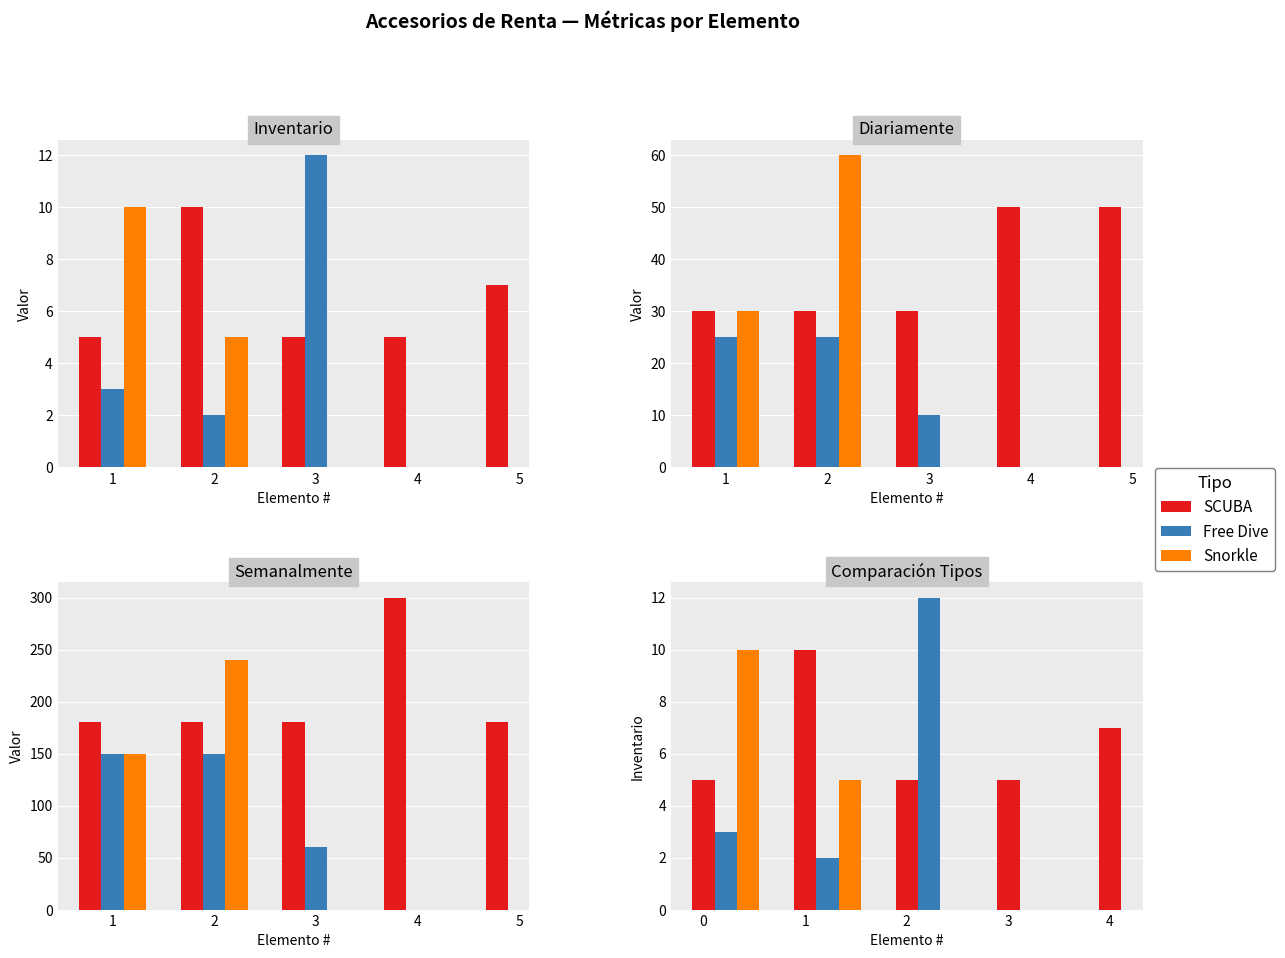

Is the value of Diariamente at 5 greater than the value of Inventario at 9?

Yes